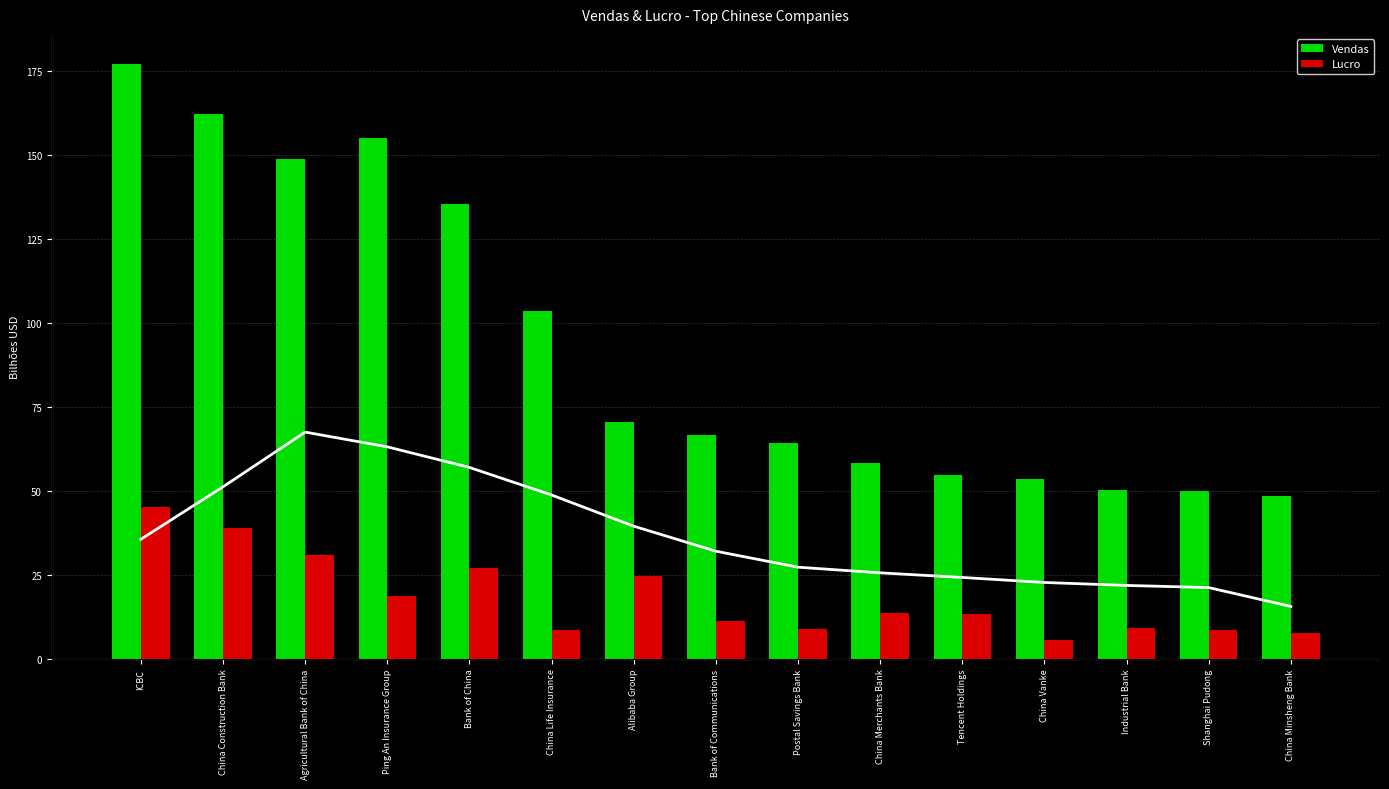

How many groups of bars are there?

15